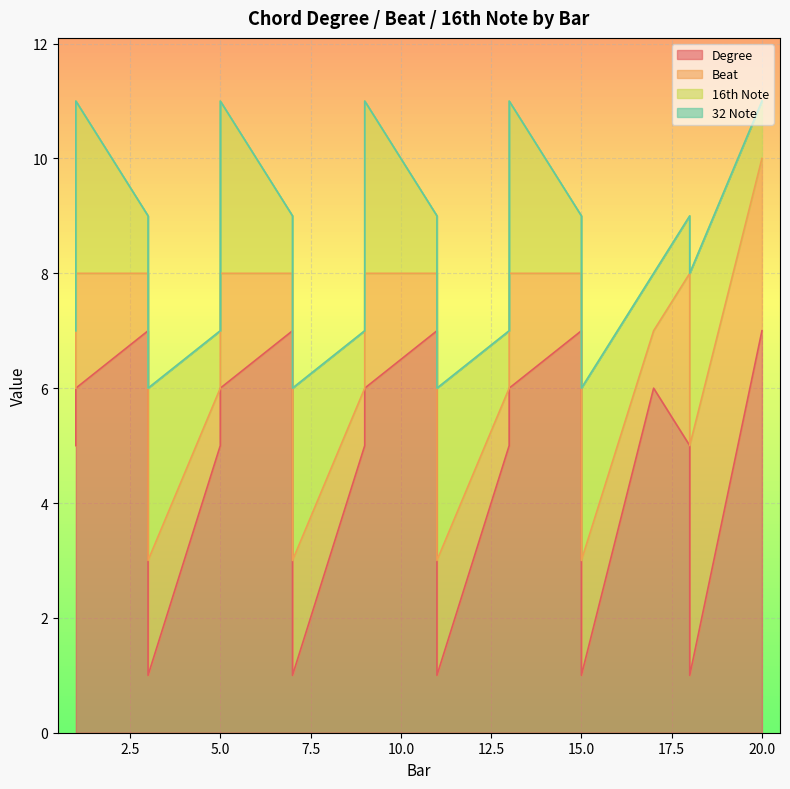

Reading left to right, what are all the values shown in this chart?

Degree: 5	6	7	1	5	6	7	1	5	6	7	1	5	6	7	1	6	5	1	7
Beat: 1	2	1	2	1	2	1	2	1	2	1	2	1	2	1	2	1	3	4	3
16th Note: 1	3	1	3	1	3	1	3	1	3	1	3	1	3	1	3	1	1	3	1
32 Note: 0	0	0	0	0	0	0	0	0	0	0	0	0	0	0	0	0	0	0	0